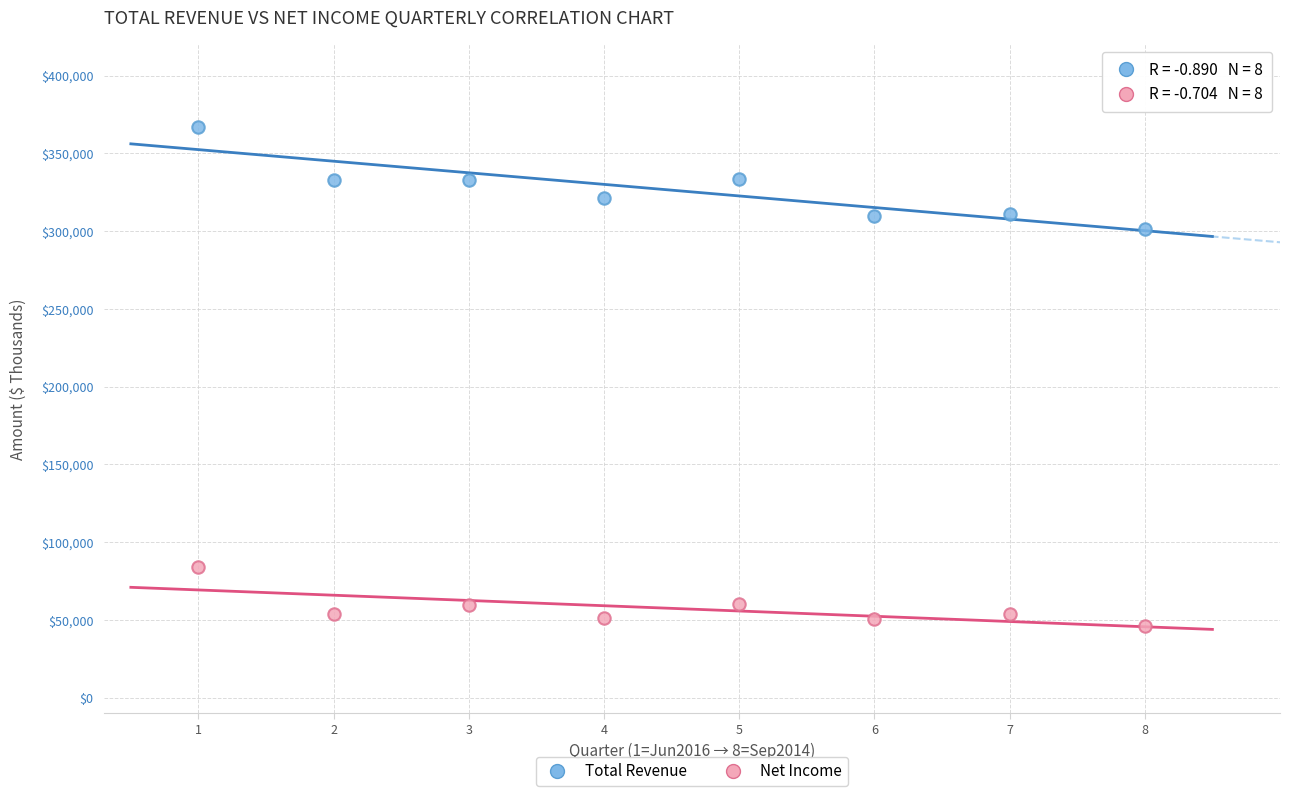

Across all series, what Y value is closest to 206529?

301474